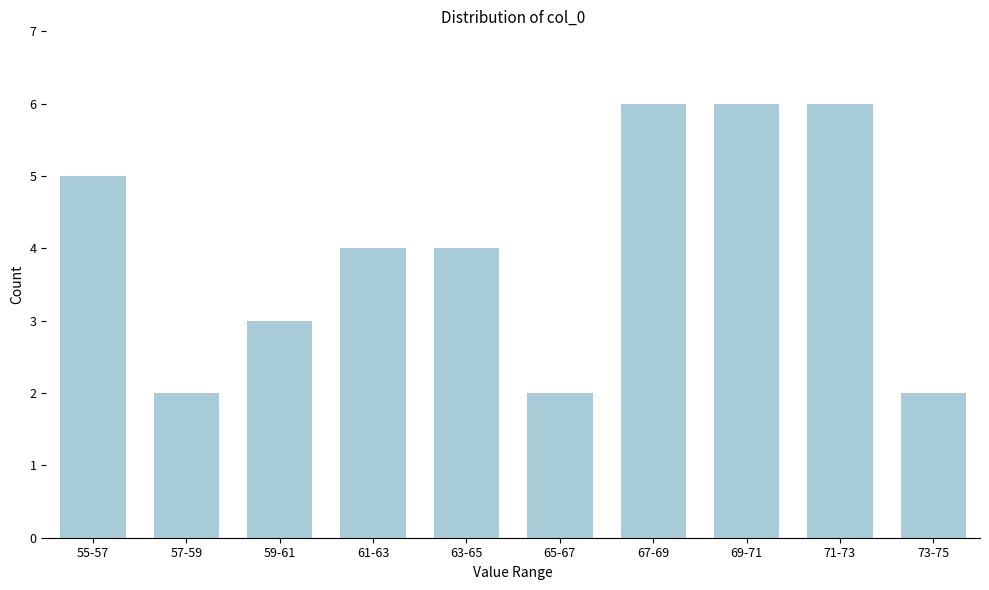

Reading left to right, what are all the values shown in this chart?

55-57=5	57-59=2	59-61=3	61-63=4	63-65=4	65-67=2	67-69=6	69-71=6	71-73=6	73-75=2